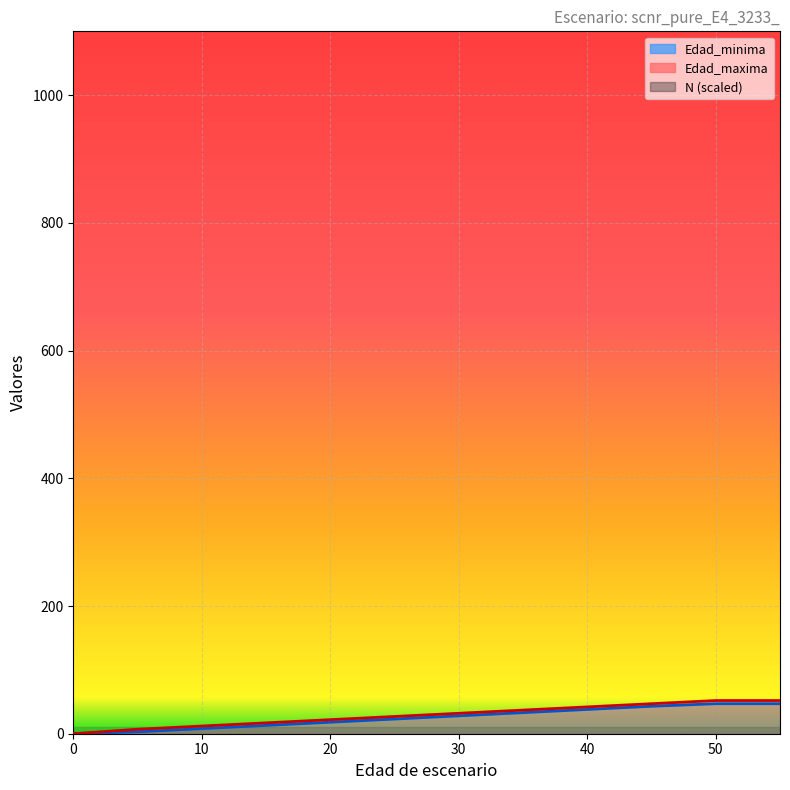

Which series has the widest spread of values?

Edad_maxima